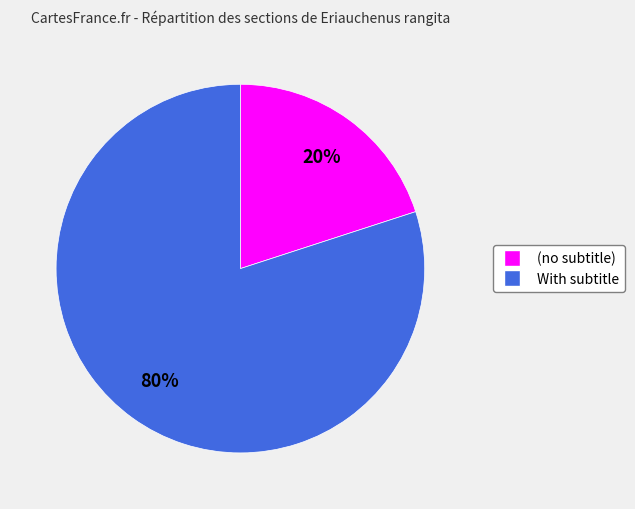

Is there a majority slice in this chart?

Yes